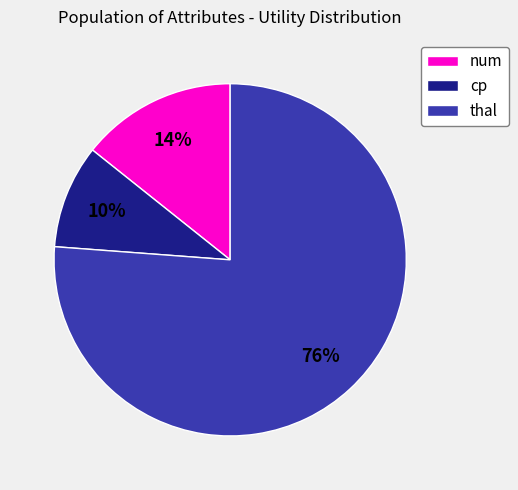

What is the largest slice in the pie chart?

thal